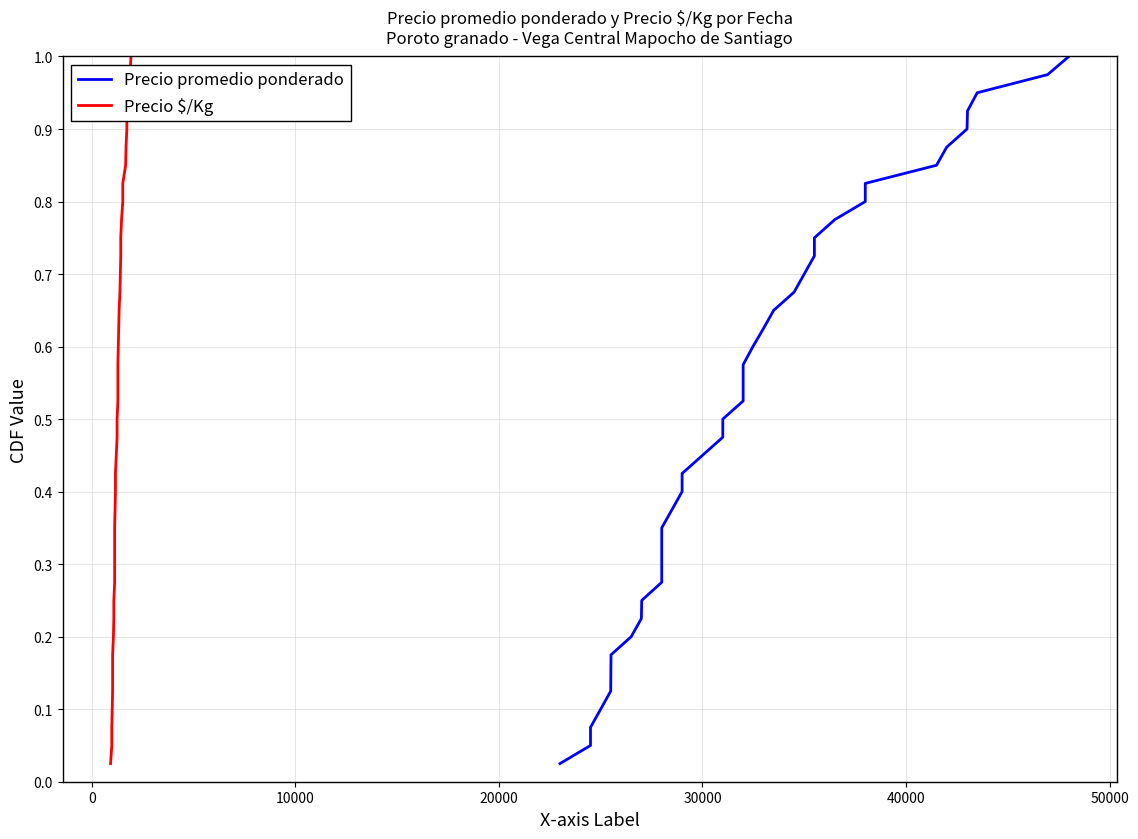

Is it true that Precio $/Kg equals 1.1 at 30?

False